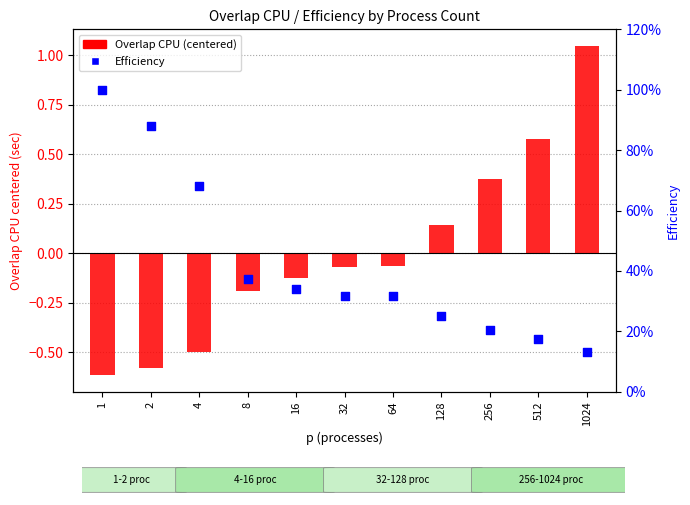

Which series has the largest total across all categories?

Efficiency